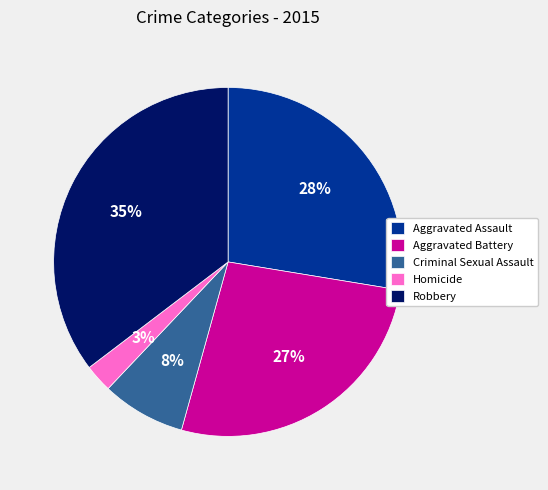

The Aggravated Battery slice represents 13% of the pie. True or false?

False